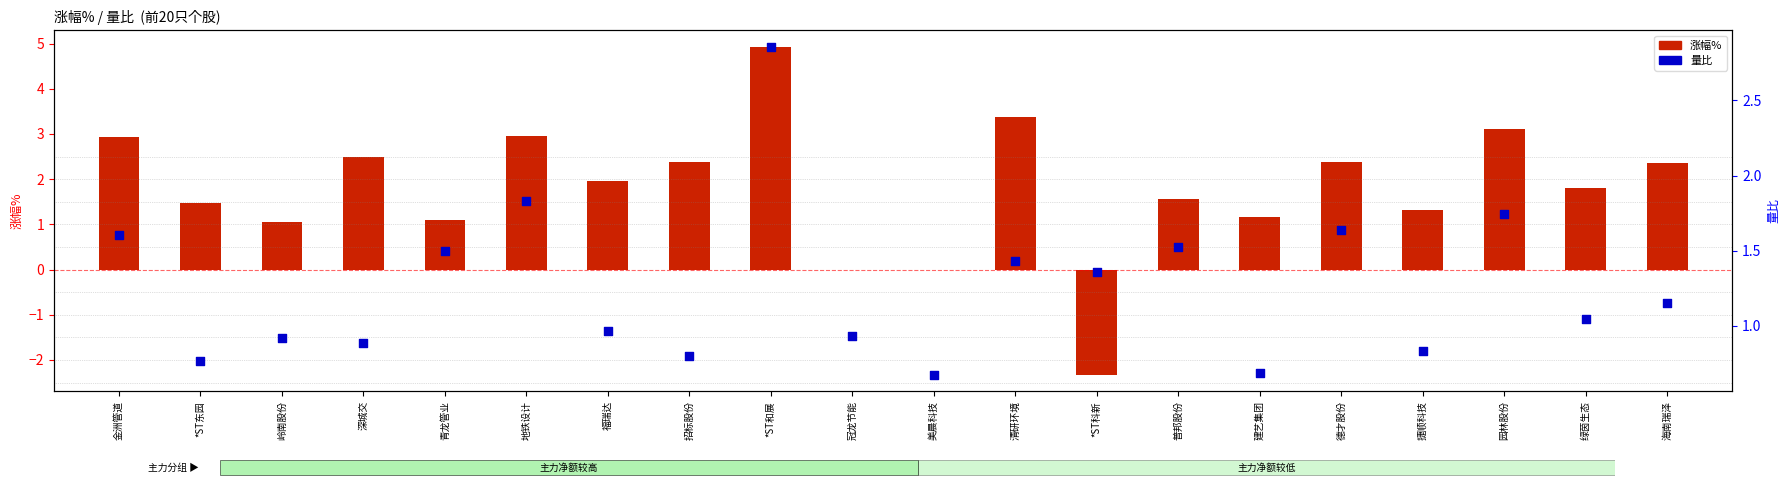

Which series has the largest Y range (max minus min)?

涨幅%